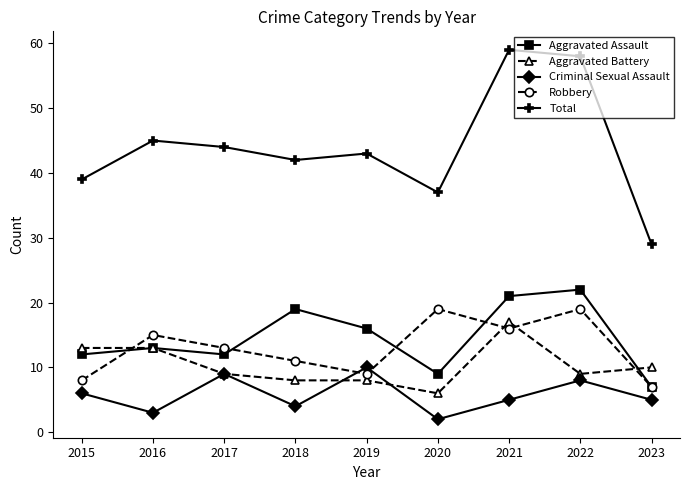

Between which two adjacent categories do Aggravated Battery and Robbery first intersect?

2015 and 2016